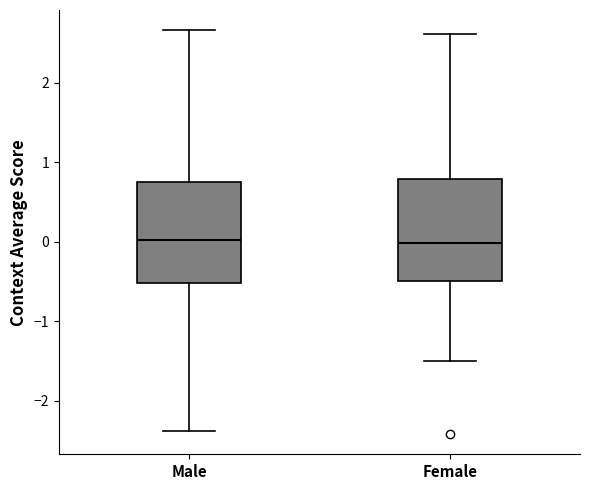

Reading left to right, read every box against the y-axis: the position of its median line, the range the box covers, and the ends of its whiskers. The values are not printed on the chart, so give them approximately, as read against the axis.

Male: median 0.0, box -0.5 to 0.8, whiskers -2.4 to 2.7
Female: median 0.0, box -0.5 to 0.8, whiskers -1.5 to 2.6